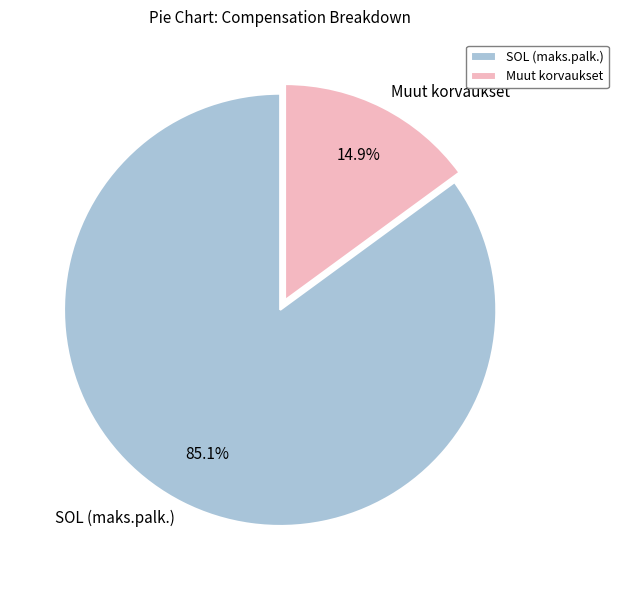

What is the smallest slice in the pie chart?

Muut korvaukset